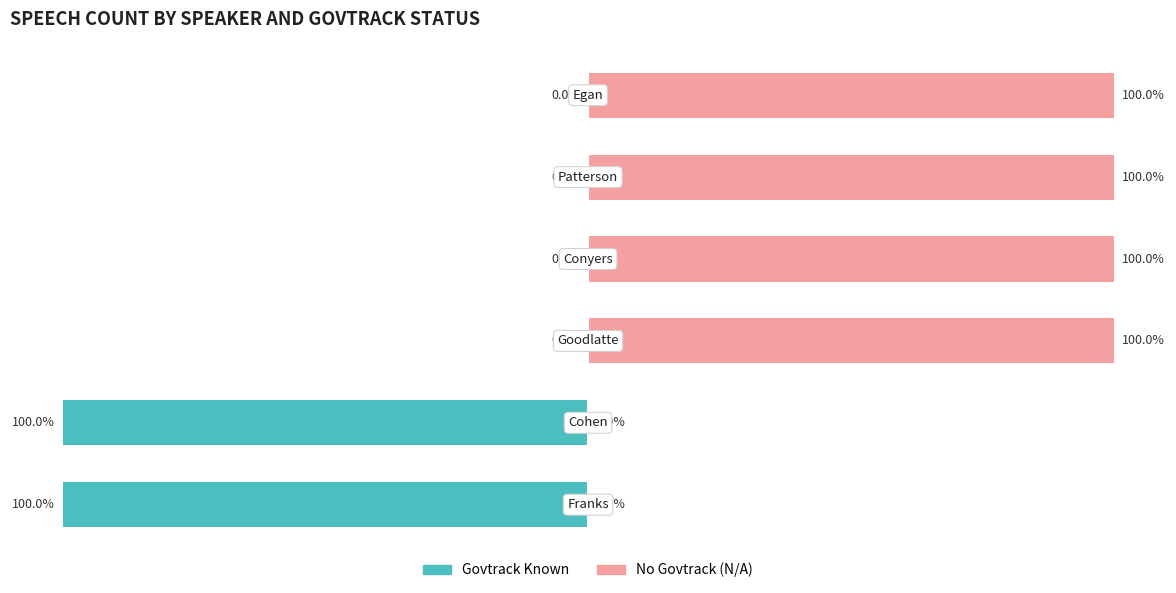

Where is Govtrack Known nearest to the value -50?

−125